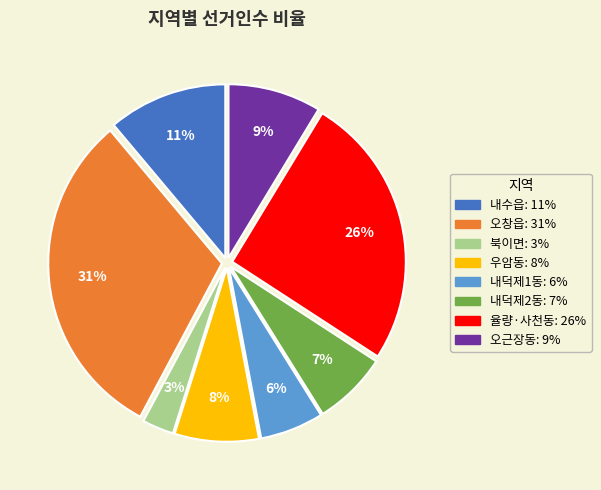

What is the ratio of the value at 율량·사천동 to the value at 내덕제1동?

4.3